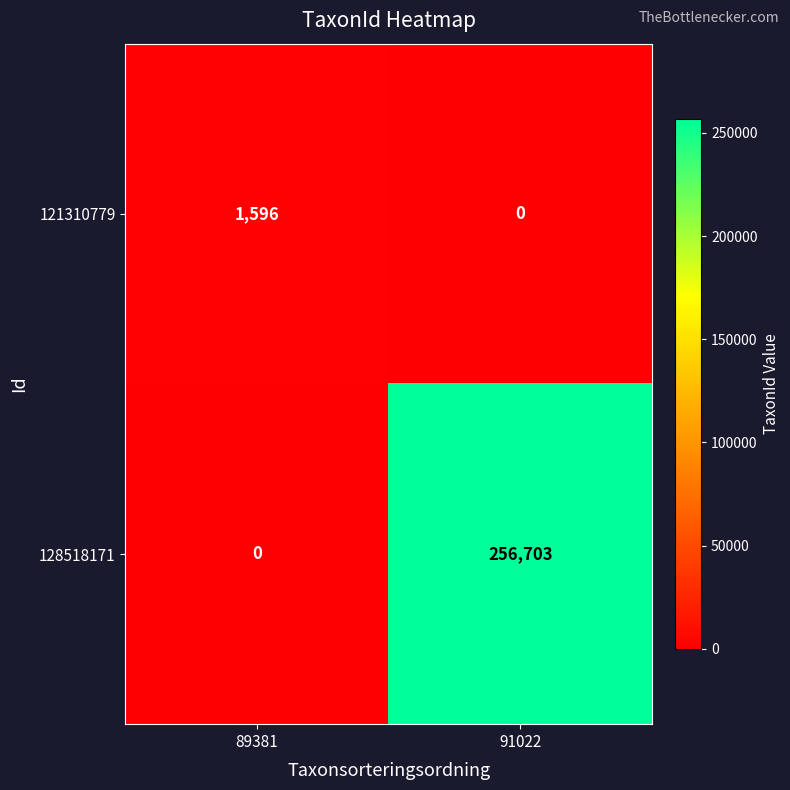

The value of 121310779 at 89381 is 458. True or false?

False